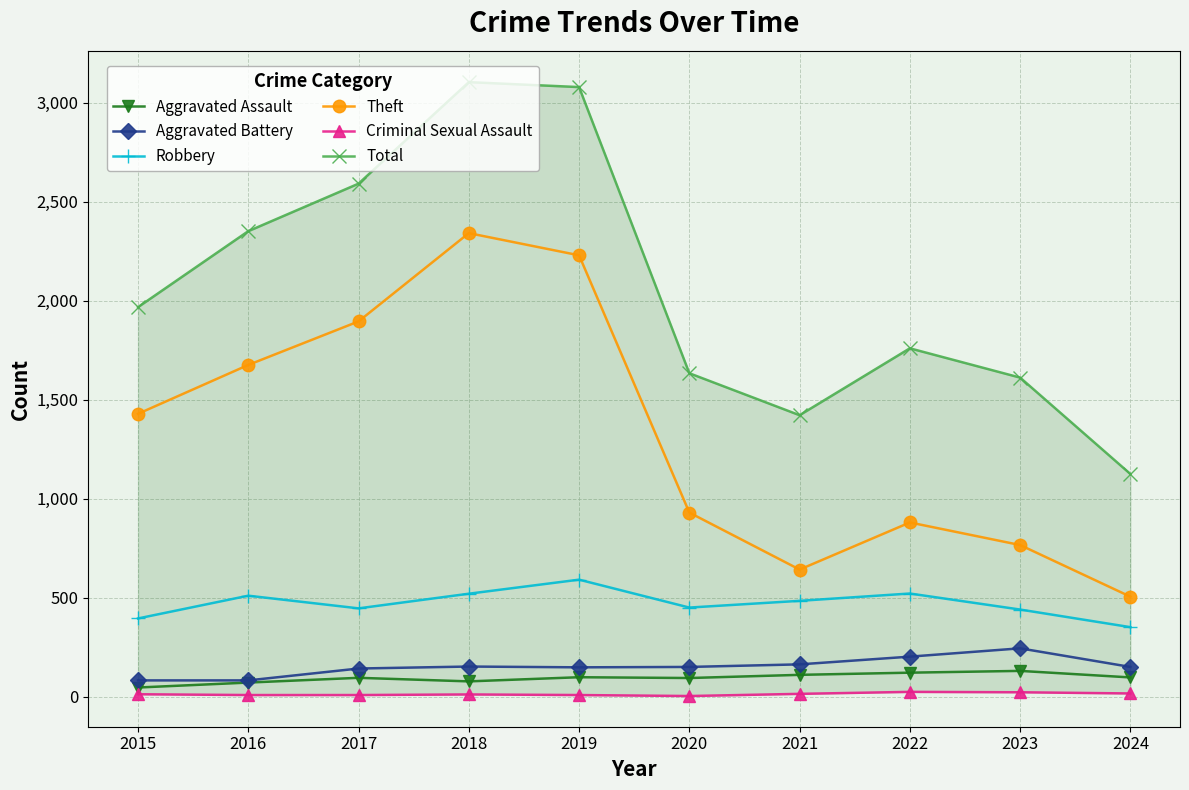

How many lines are shown in the chart?

6